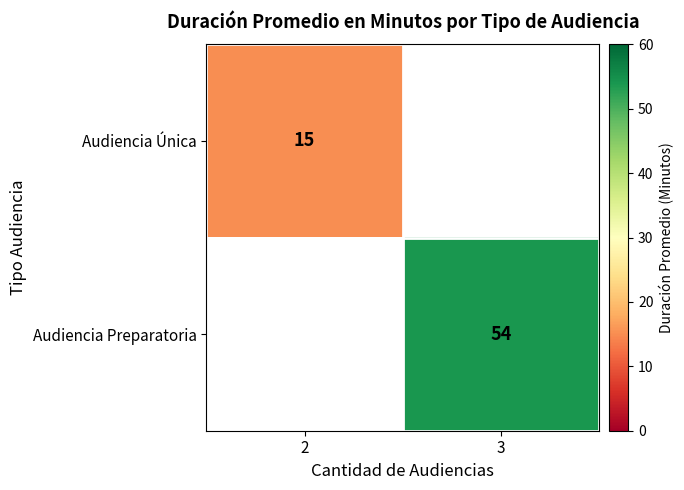

The value of Audiencia Única at 2 is 7. True or false?

False